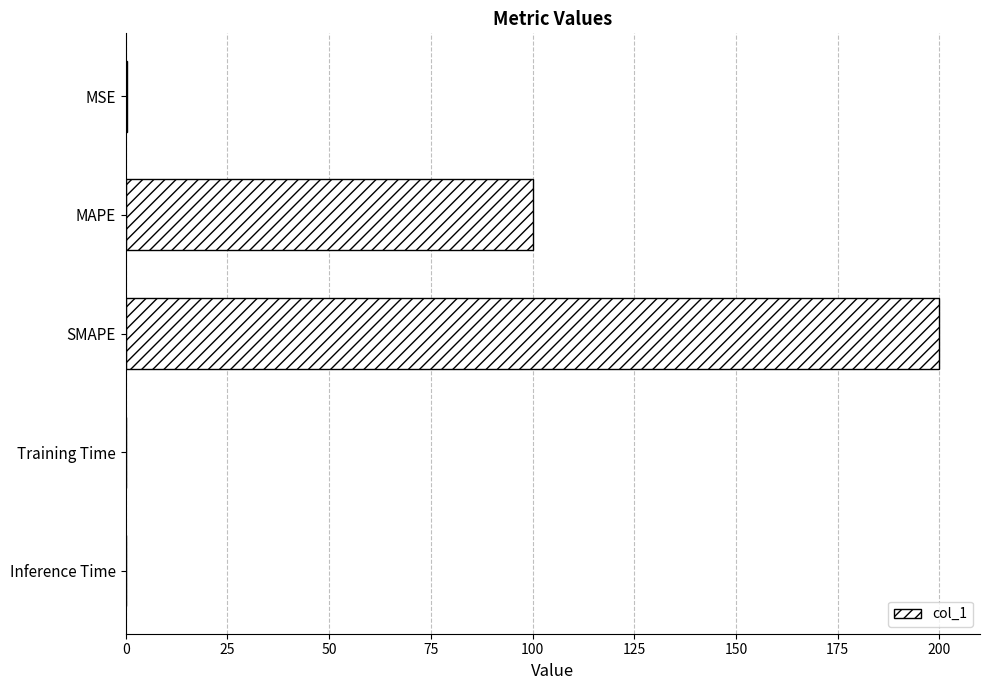

True or false: the data shows 100.0 at MAPE.

True